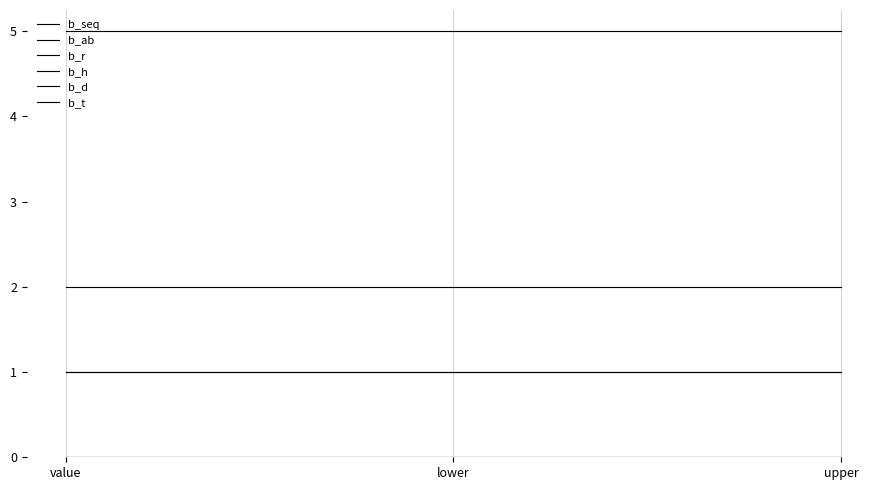

At which category is the sum across all series the highest?

value